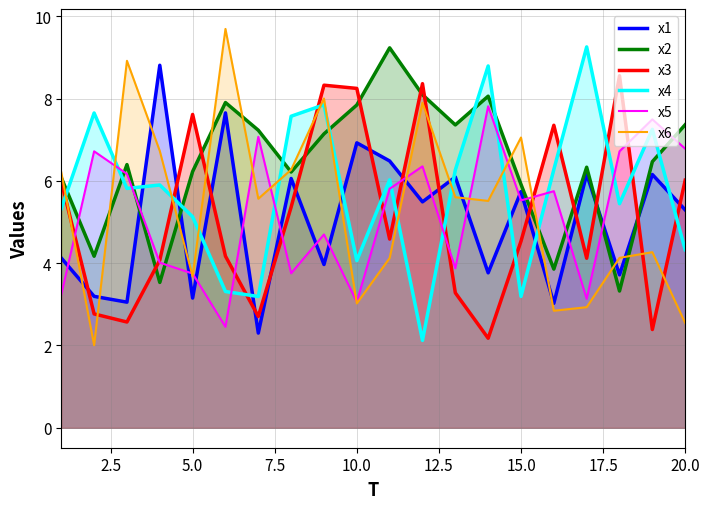

The value of x6 at 15.0 is 10.6. True or false?

False